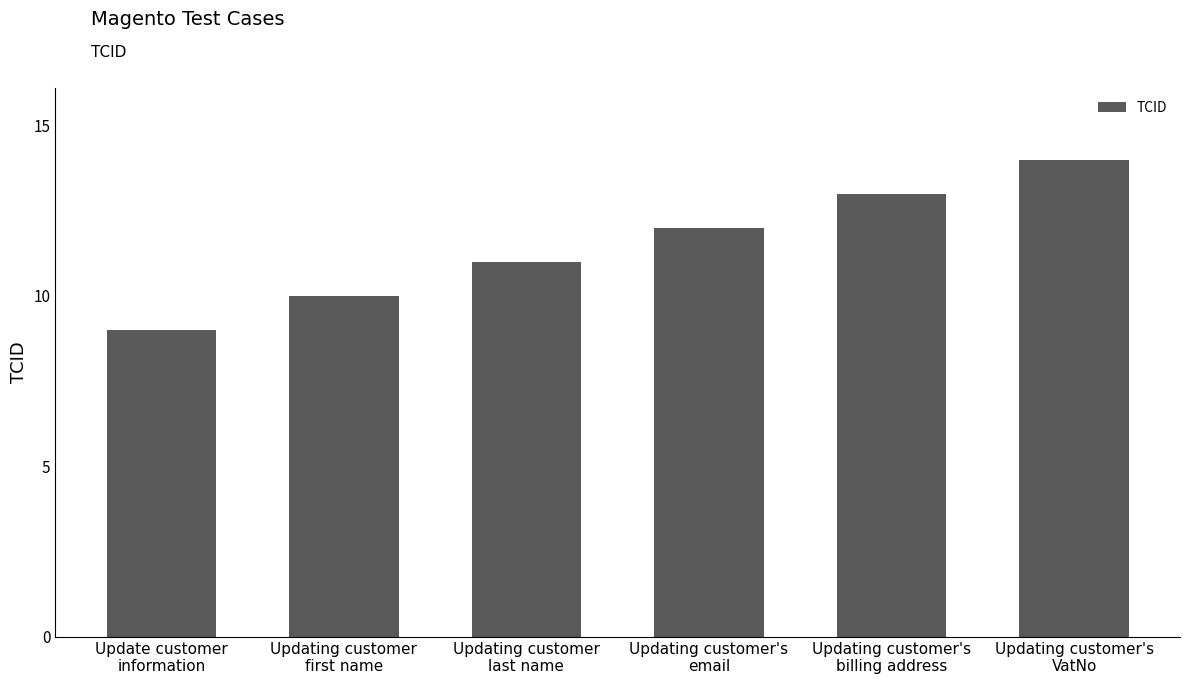

What is the maximum value shown in the chart?

14